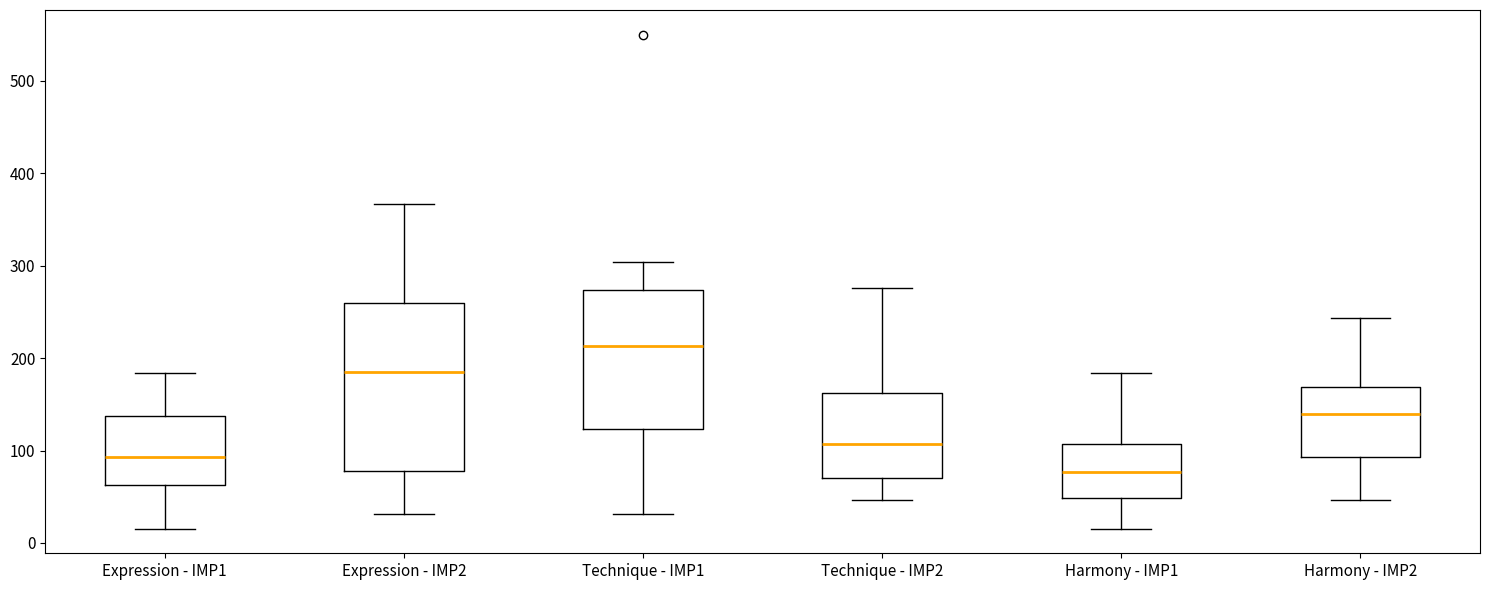

Where does the median line of the box for Harmony - IMP2 sit on the y-axis? The values are not printed on the chart, so give them approximately, as read against the axis.

140